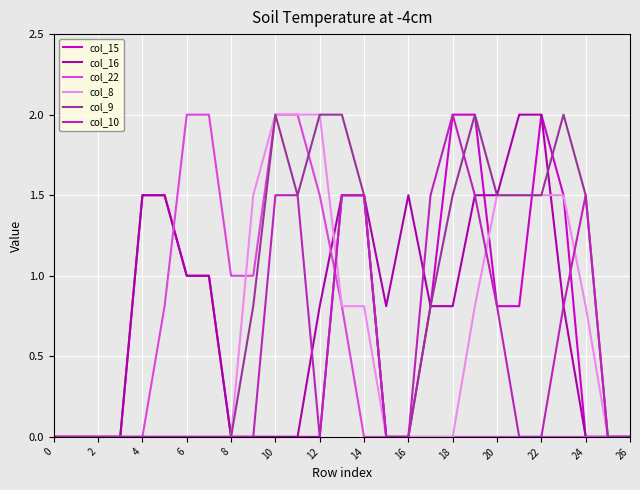

What are all the series names shown in the legend?

col_15, col_16, col_22, col_8, col_9, col_10